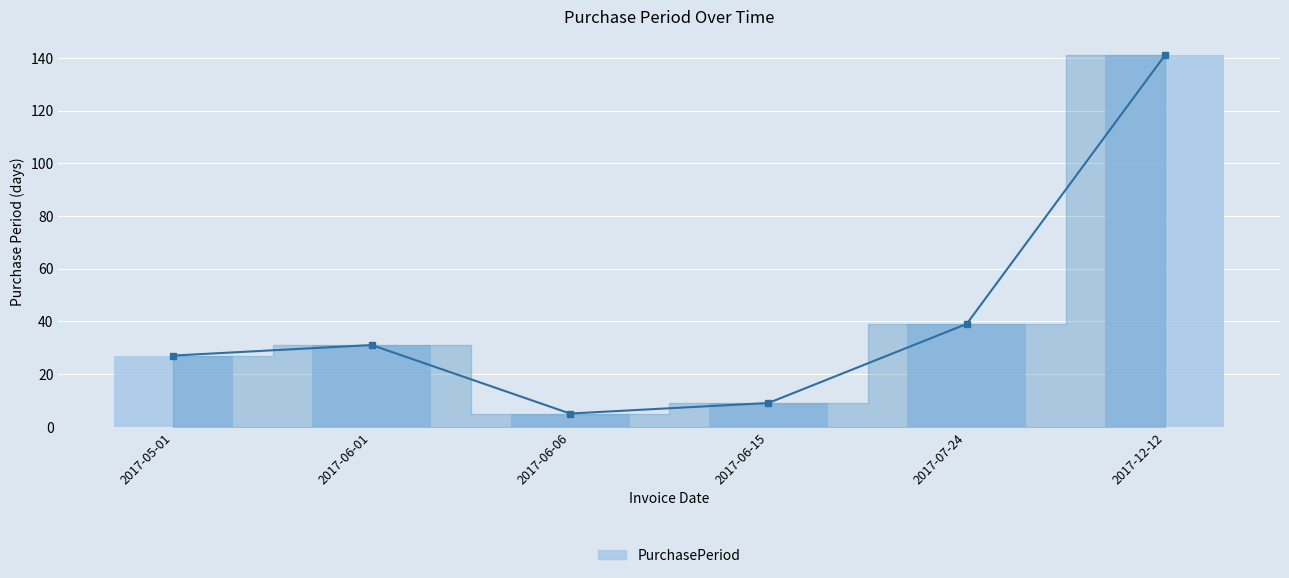

The value at 2017-06-06 is 5. True or false?

True